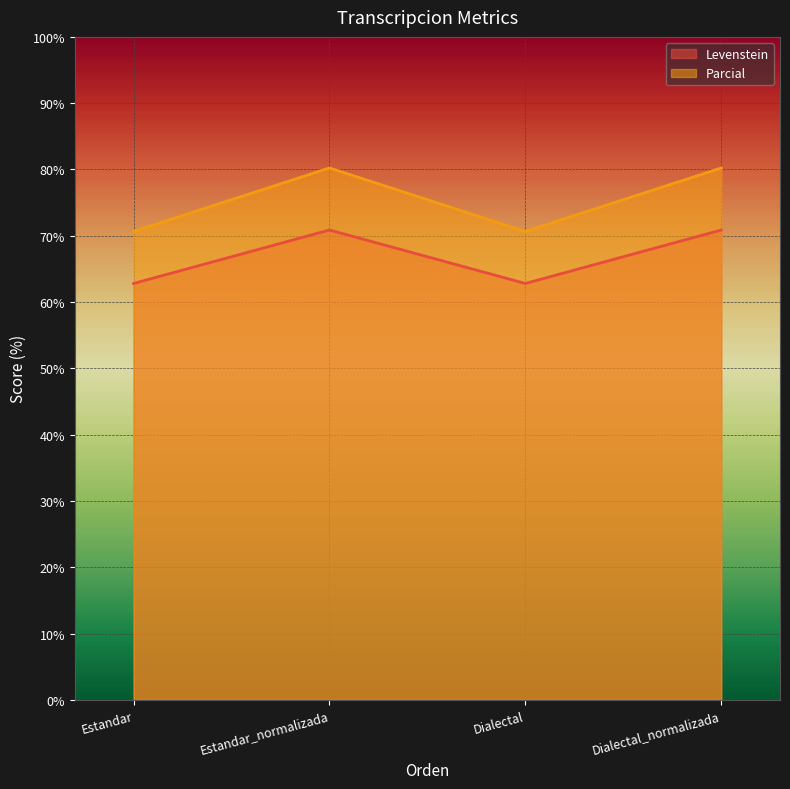

List the labels in order of Levenstein value, smallest first.

Estandar, Dialectal, Estandar_normalizada, Dialectal_normalizada